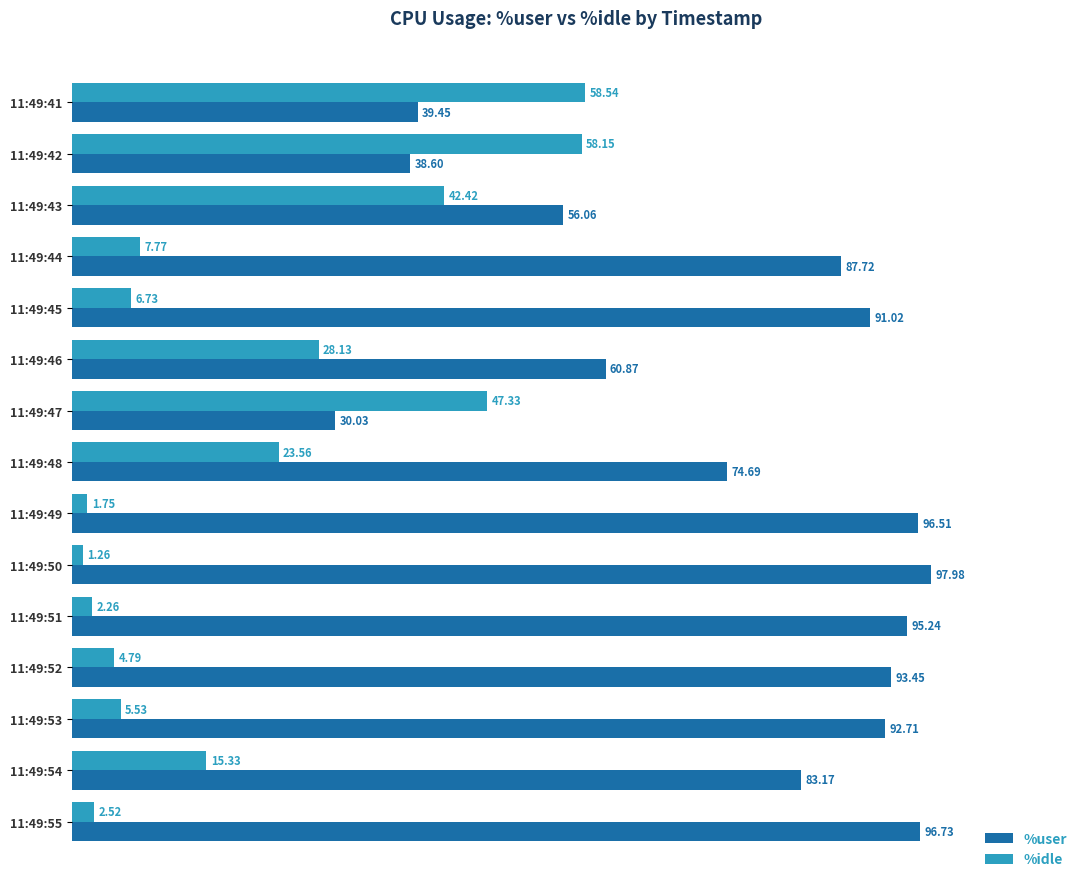

What is the difference between the maximum and second lowest values in the %idle series?

56.8